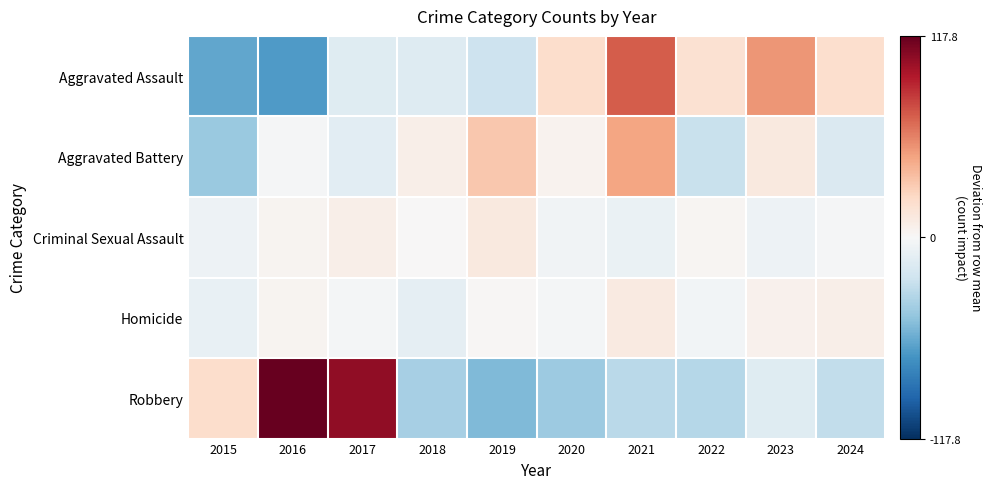

Which label corresponds to the largest value in the chart?

2016